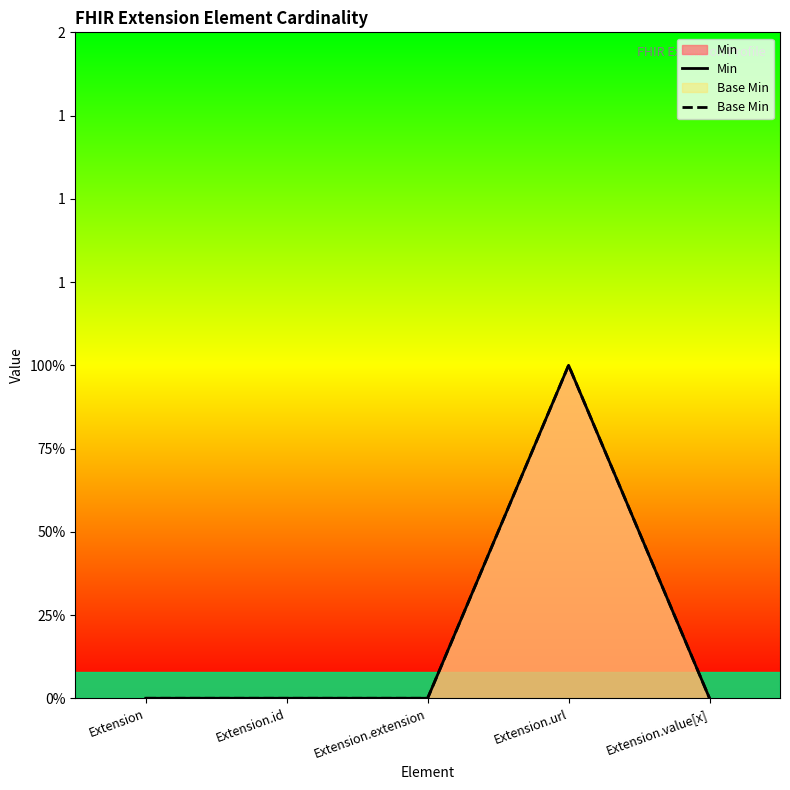

What is the label of the 5th point from the right?

Extension